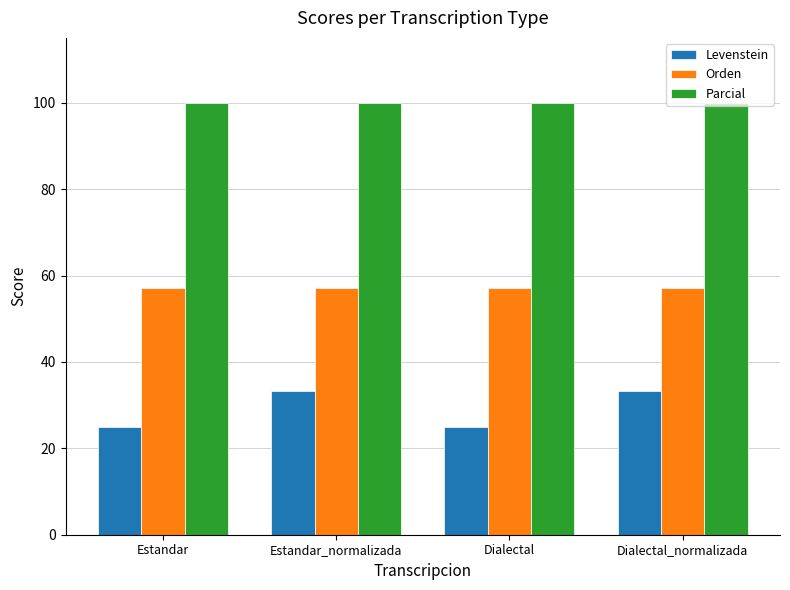

Where does the Levenstein series first go above 33?

Estandar_normalizada